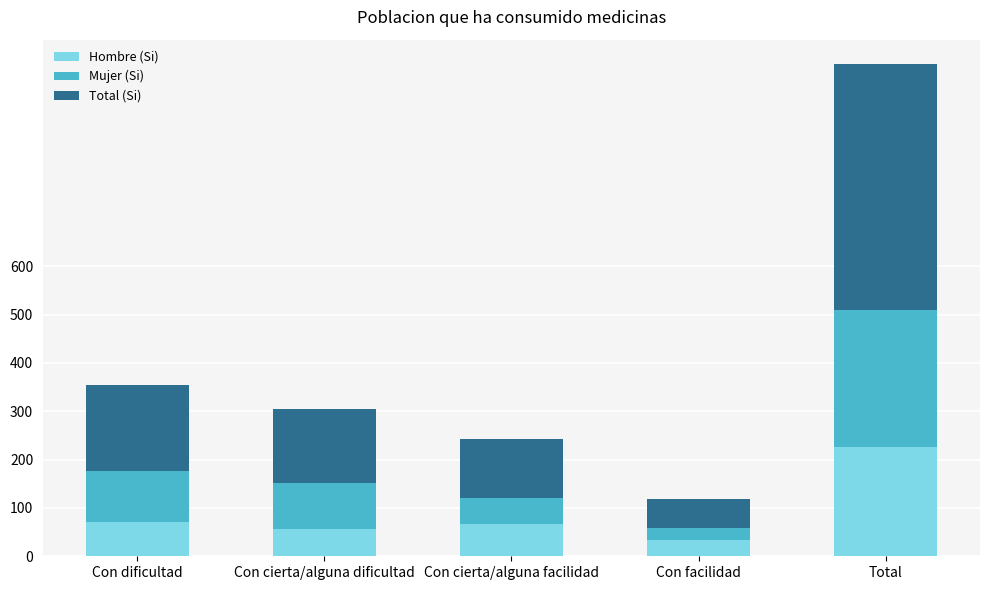

What is the difference between the maximum and second lowest values in the Hombre (Si) series?

170